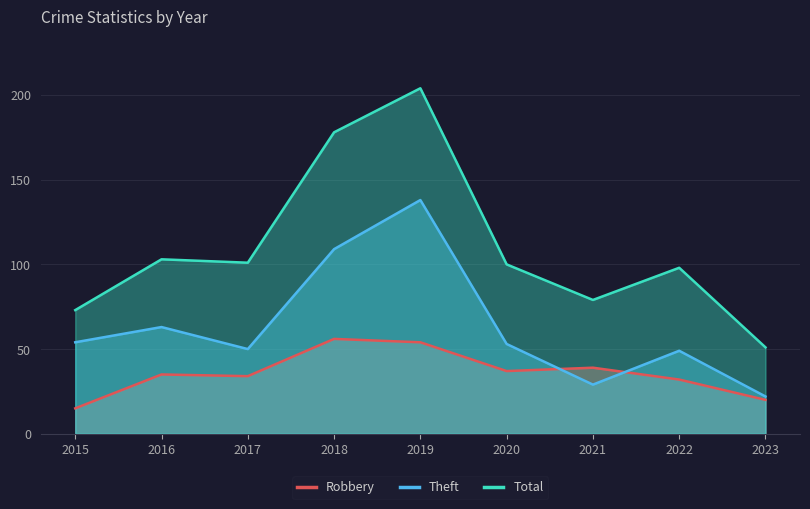

Where does the Theft series first go above 53?

2015